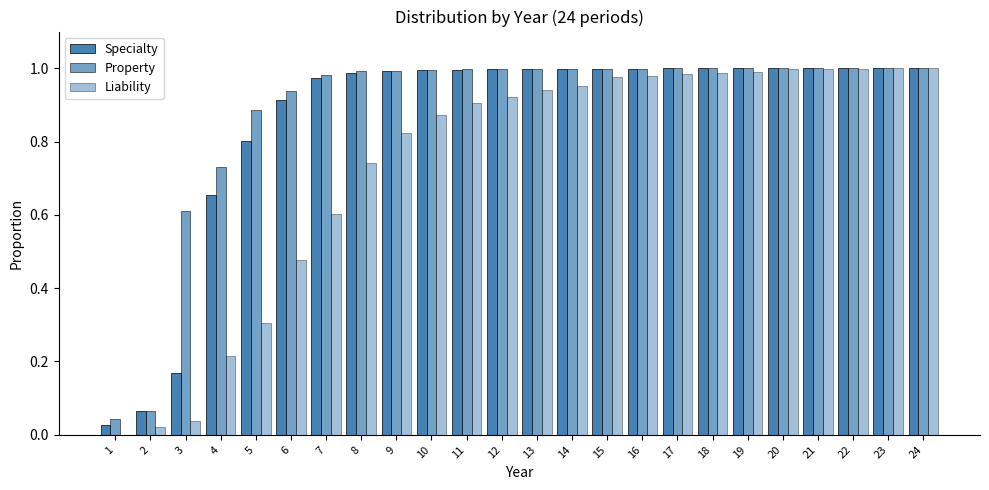

Reading left to right, extract all data points from this chart.

Specialty: 1=0.0	2=0.1	3=0.2	4=0.7	5=0.8	6=0.9	7=1.0	8=1.0	9=1.0	10=1.0	11=1.0	12=1.0	13=1.0	14=1.0	15=1.0	16=1.0	17=1.0	18=1.0	19=1.0	20=1.0	21=1.0	22=1.0	23=1.0	24=1.0
Property: 1=0.0	2=0.1	3=0.6	4=0.7	5=0.9	6=0.9	7=1.0	8=1.0	9=1.0	10=1.0	11=1.0	12=1.0	13=1.0	14=1.0	15=1.0	16=1.0	17=1.0	18=1.0	19=1.0	20=1.0	21=1.0	22=1.0	23=1.0	24=1.0
Liability: 1=0.0	2=0.0	3=0.0	4=0.2	5=0.3	6=0.5	7=0.6	8=0.7	9=0.8	10=0.9	11=0.9	12=0.9	13=0.9	14=1.0	15=1.0	16=1.0	17=1.0	18=1.0	19=1.0	20=1.0	21=1.0	22=1.0	23=1.0	24=1.0